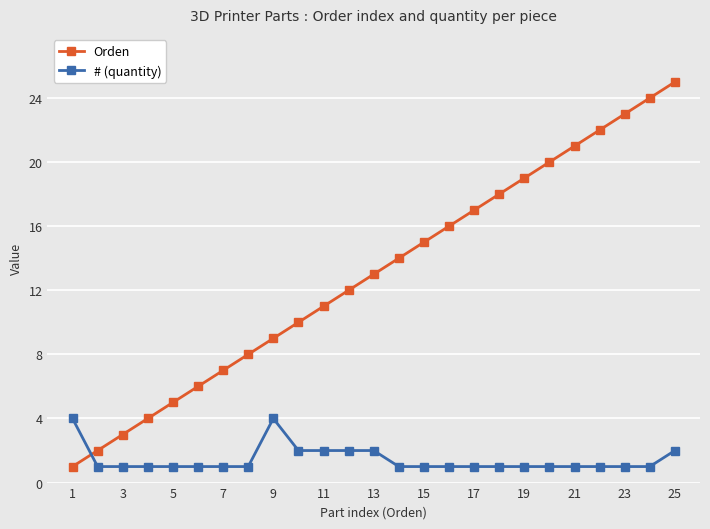

True or false: Orden and # (quantity) intersect in this chart.

True